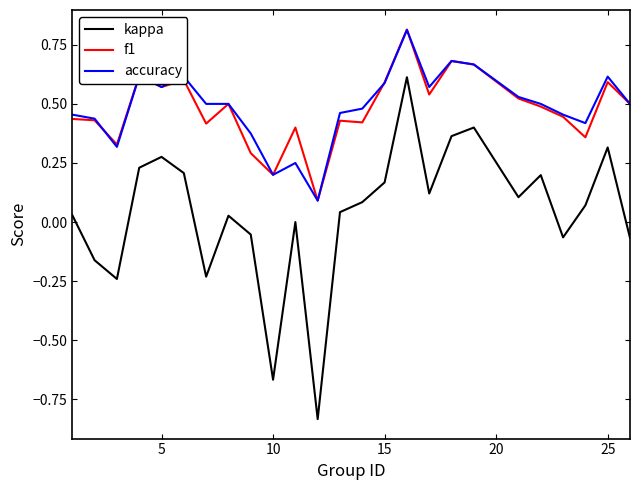

What is the maximum value shown in the chart?

0.8